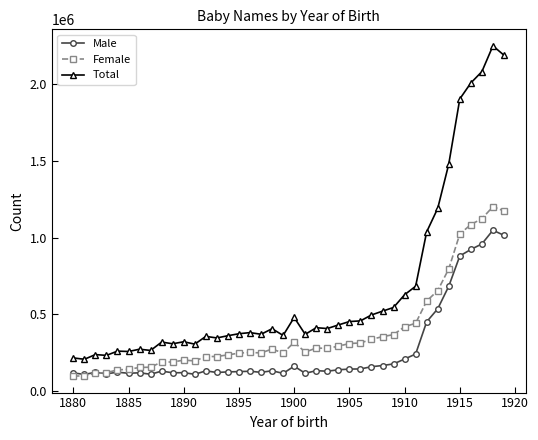

Rank the series by their average value, from highest to lowest.

Total, Female, Male